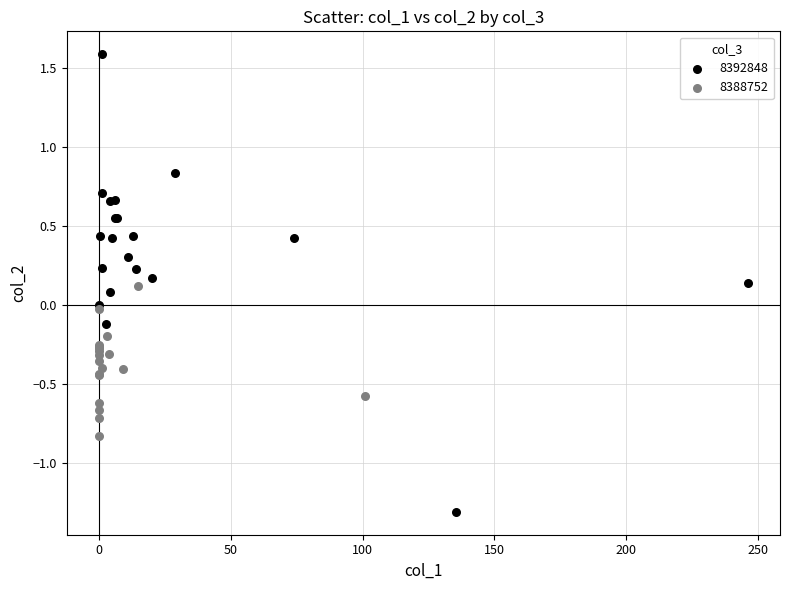

Which series has the largest Y range (max minus min)?

8392848